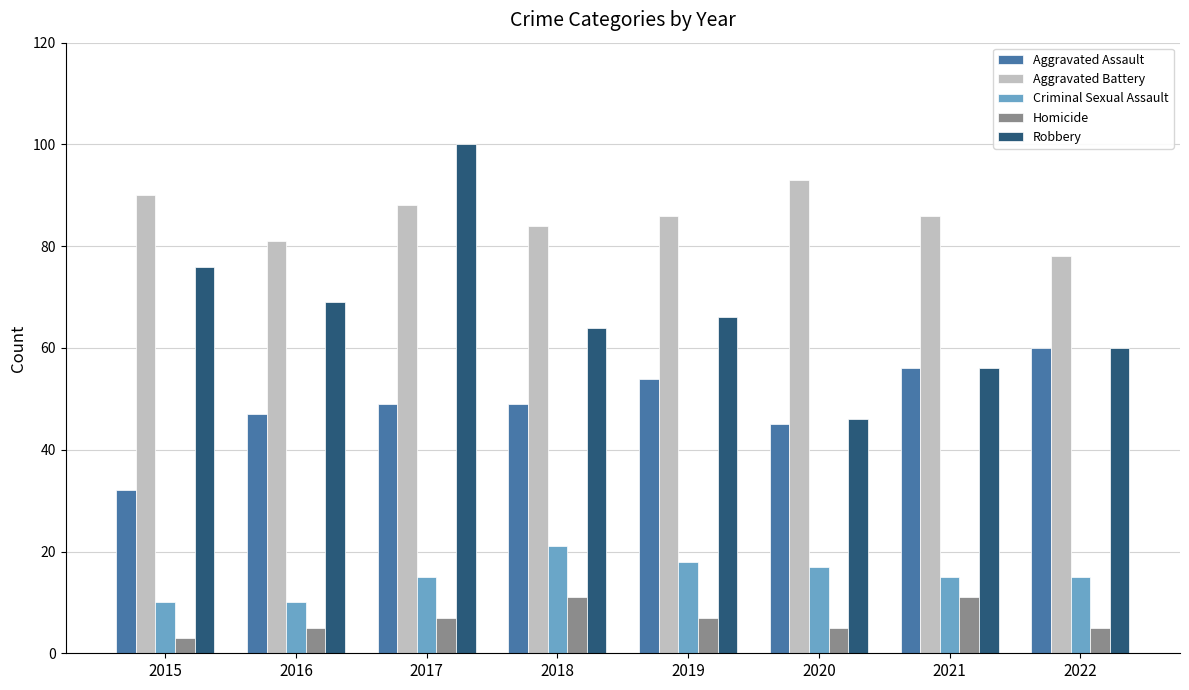

What is the average value of the Robbery series?

67